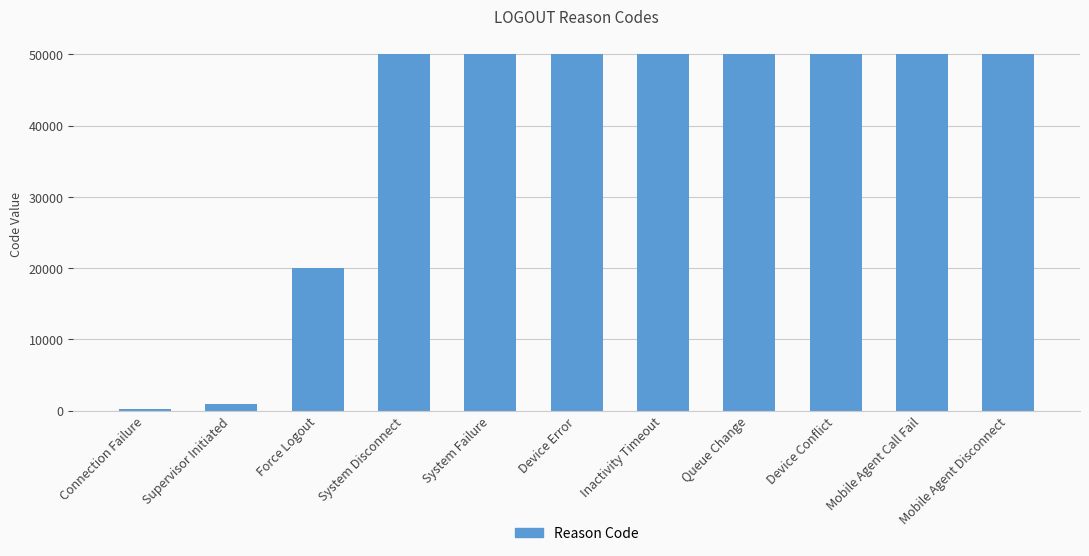

How many bars are there in total?

11